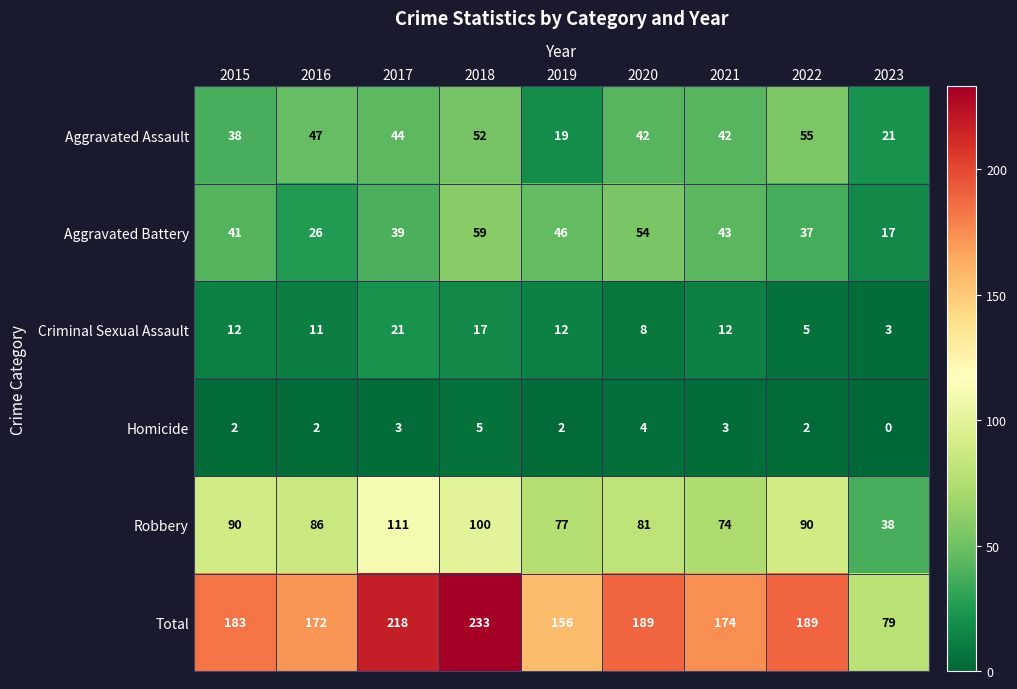

The value of Robbery at 2022 is 90. True or false?

True